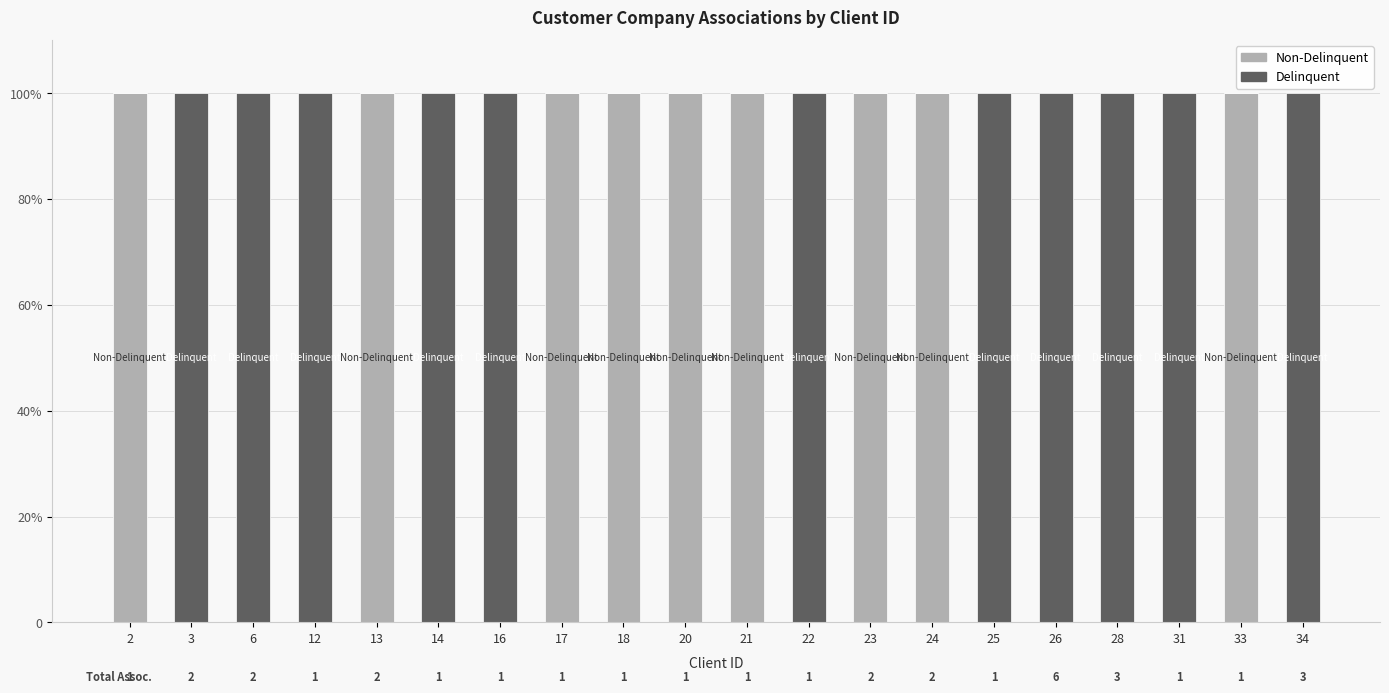

List the series in order of their overall mean, highest first.

Delinquent, Non-Delinquent